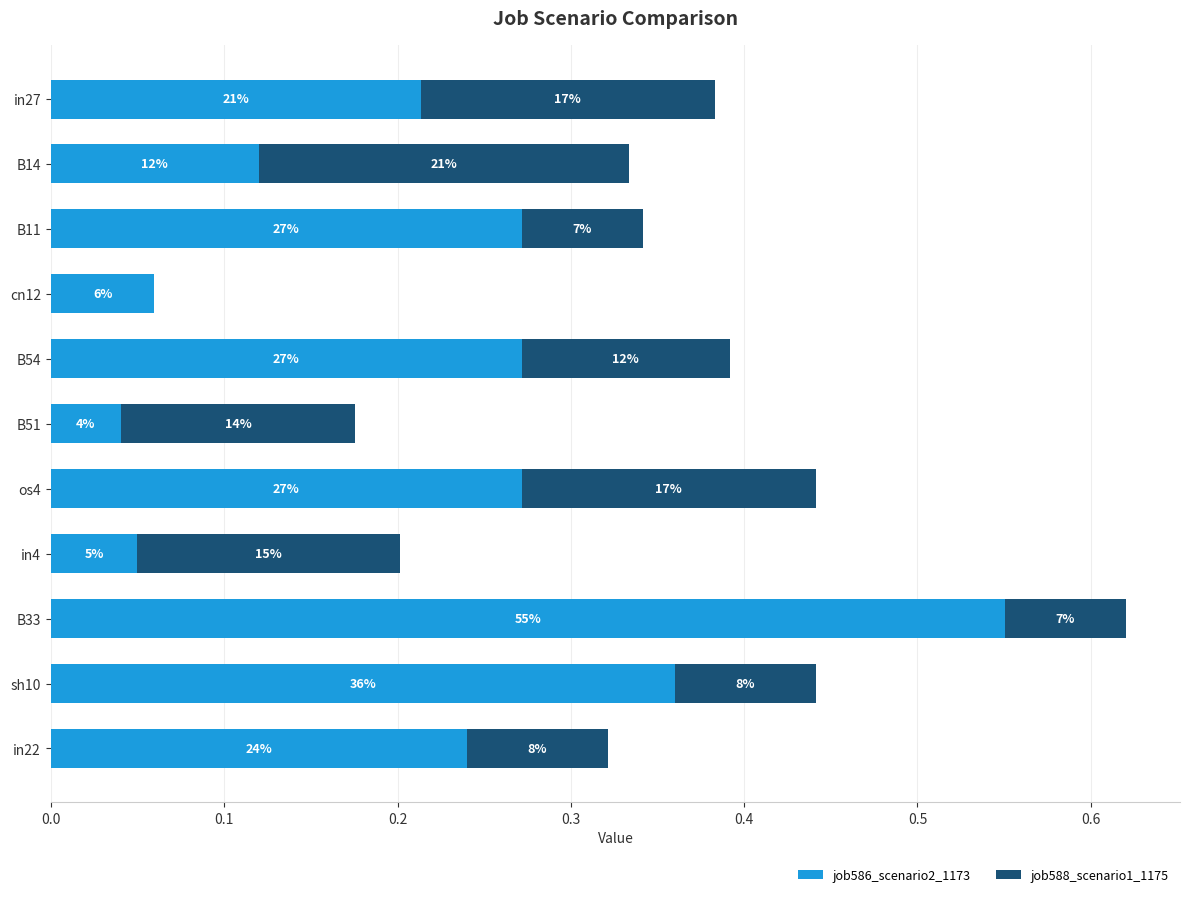

What are all the series names shown in the legend?

job586_scenario2_1173, job588_scenario1_1175